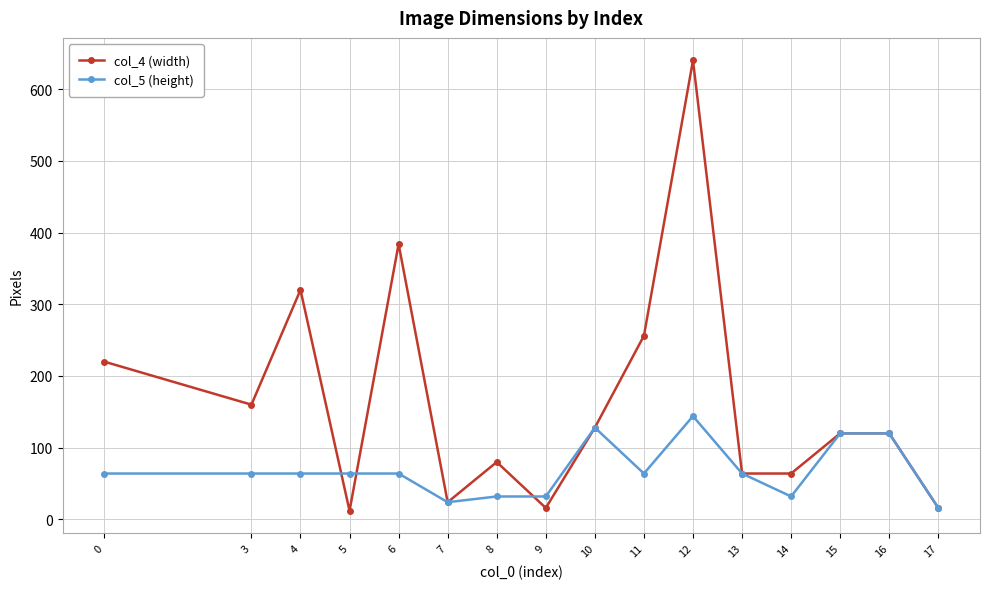

Reading right to left, list all the values displayed in this chart.

col_4 (width): 16	120	120	64	64	640	256	128	16	80	24	384	12	320	160	220
col_5 (height): 16	120	120	32	64	144	64	128	32	32	24	64	64	64	64	64